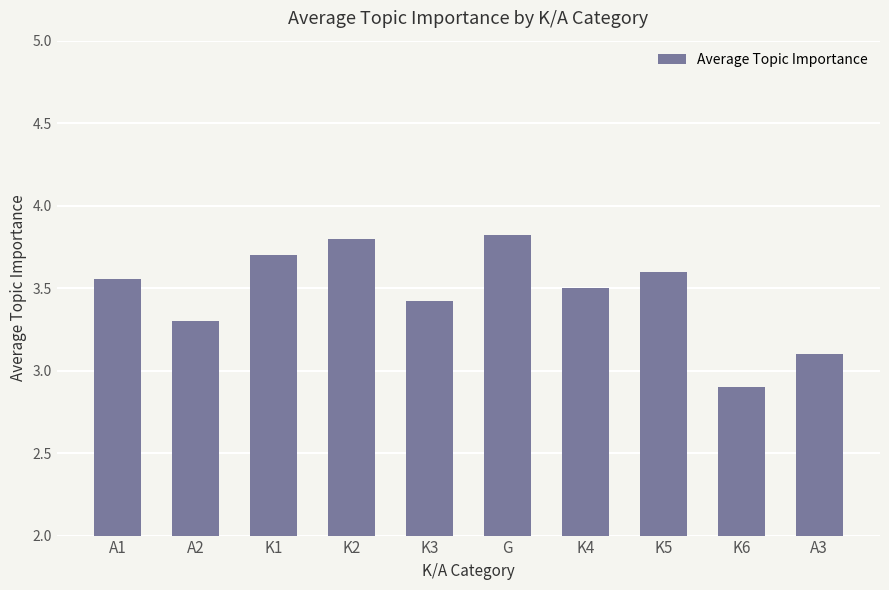

What position from the left is K6?

9